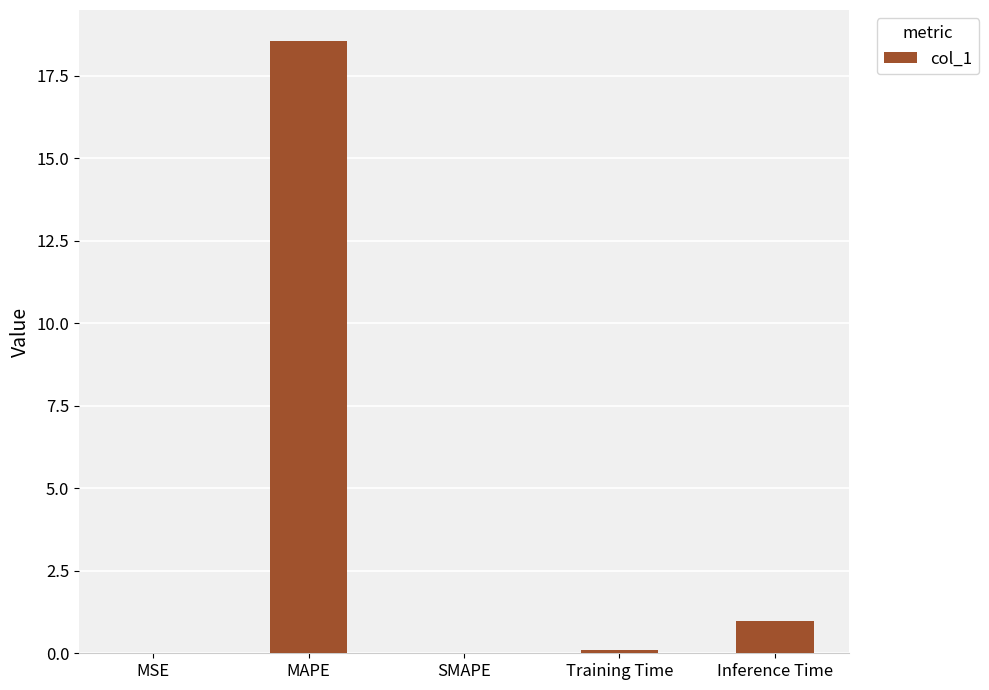

Read the value at Inference Time.

1.0